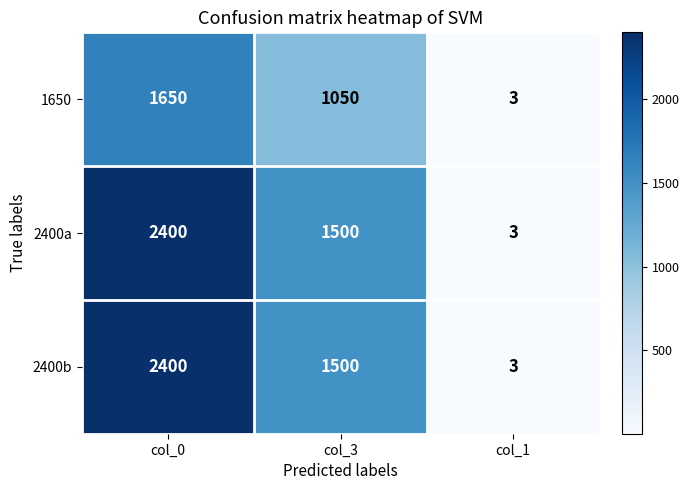

How many categories are shown in the chart?

3